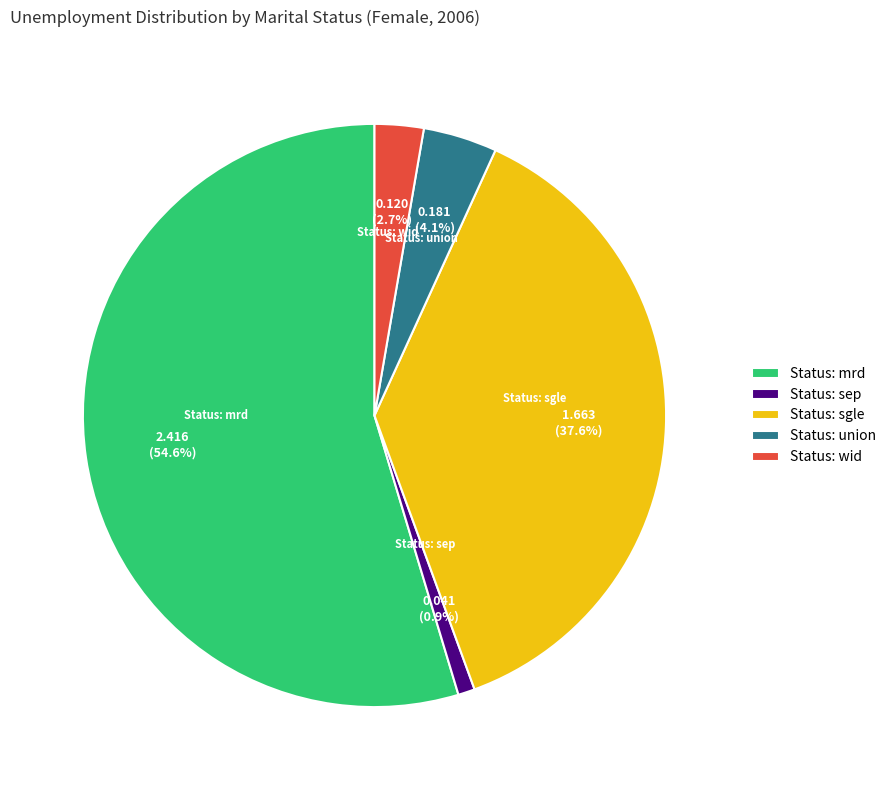

How many segments does this pie chart have?

5